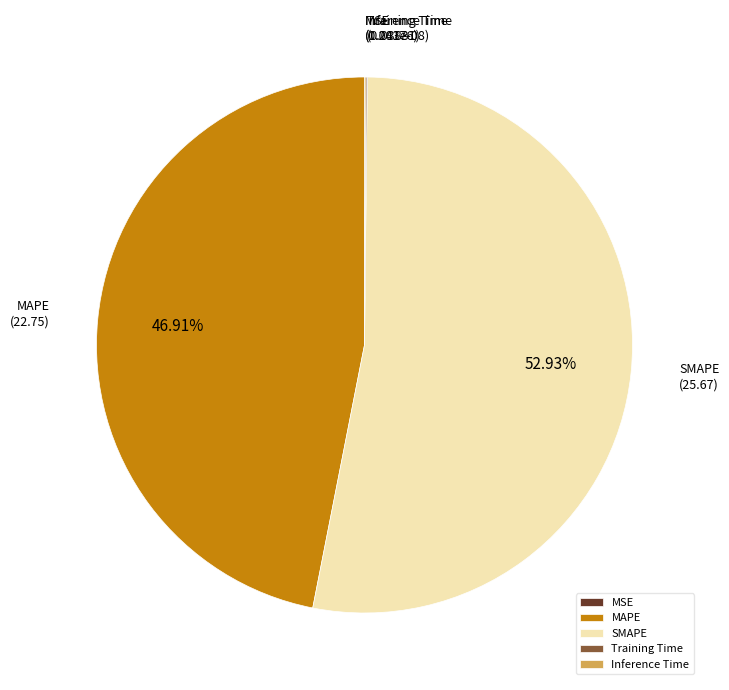

Is it true that SMAPE is 53% of the pie?

True